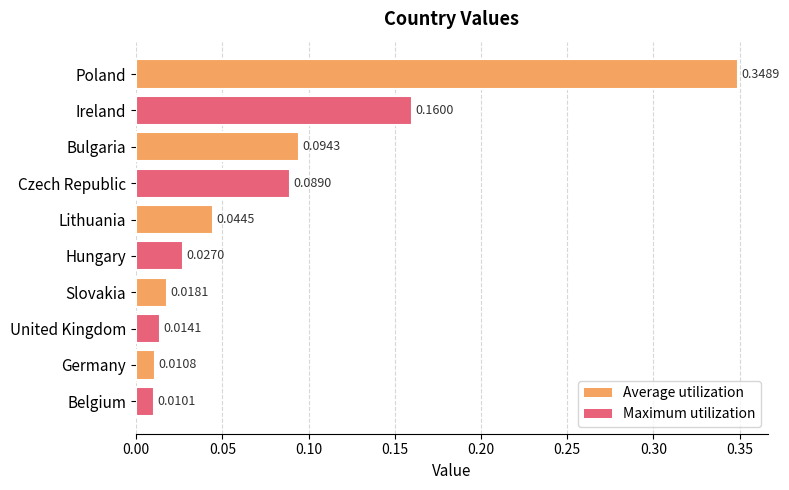

Are the bars horizontal?

Yes